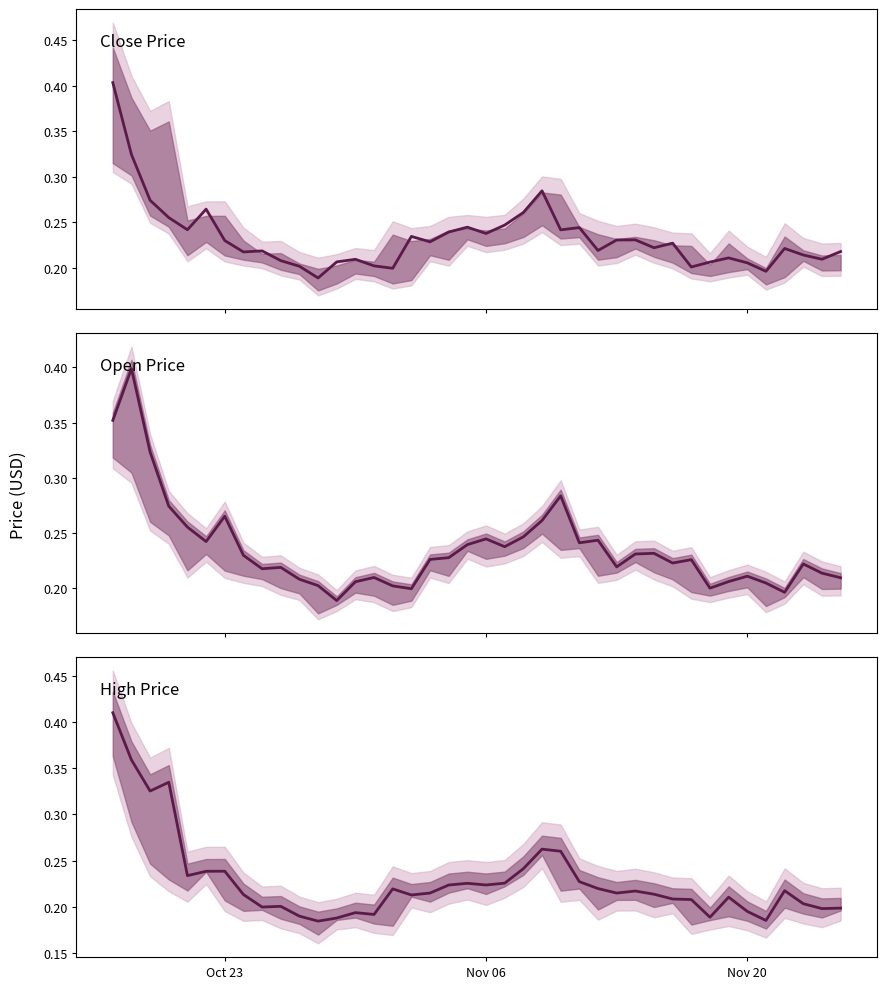

Which series has the largest total across all categories?

Open Price